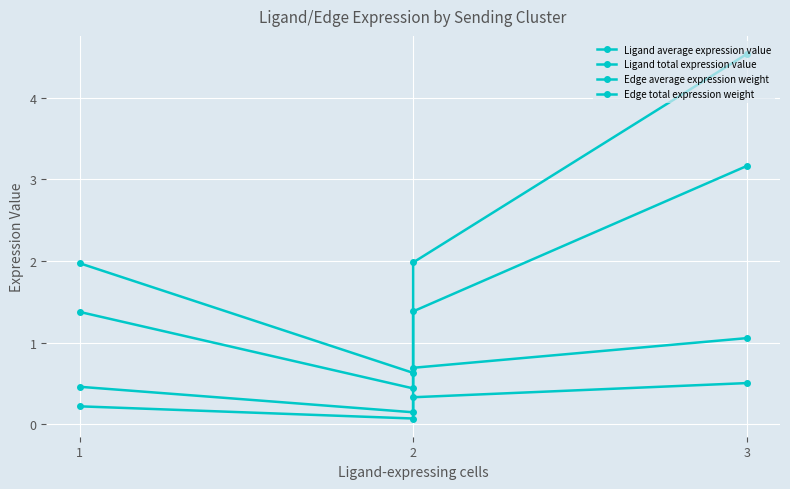

How many lines are shown in the chart?

4